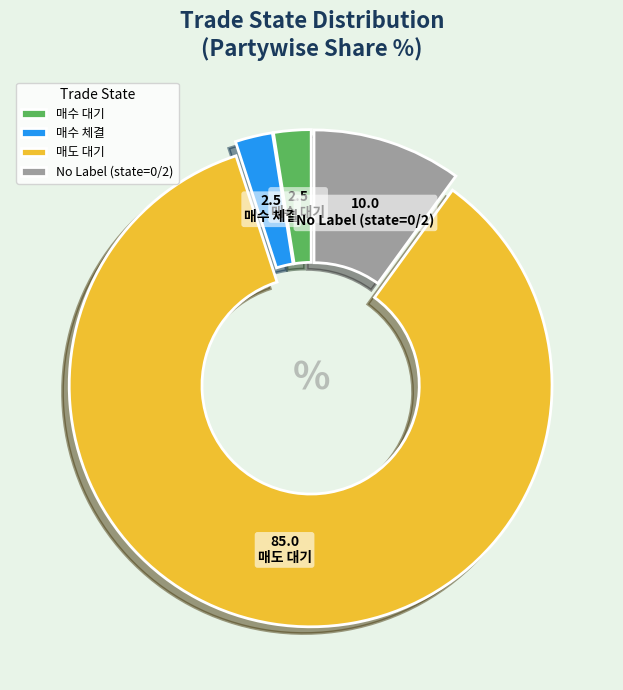

Is the sum of 매도 대기 and 매수 대기 greater than half?

Yes